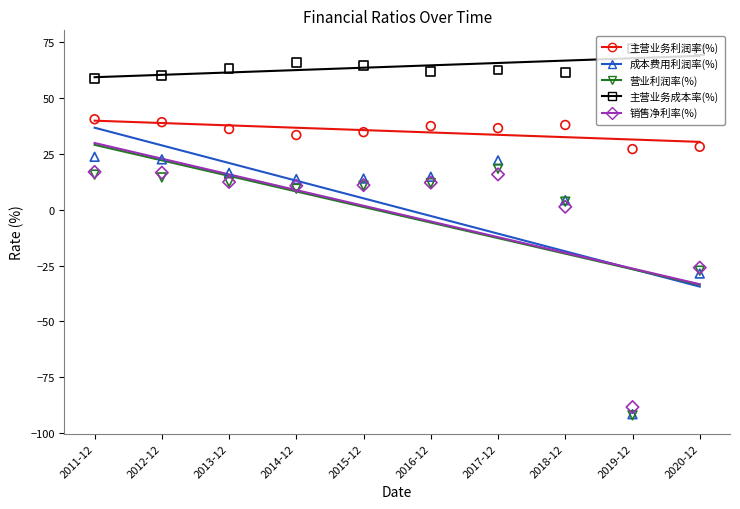

Which series reaches the maximum Y coordinate?

主营业务成本率(%)